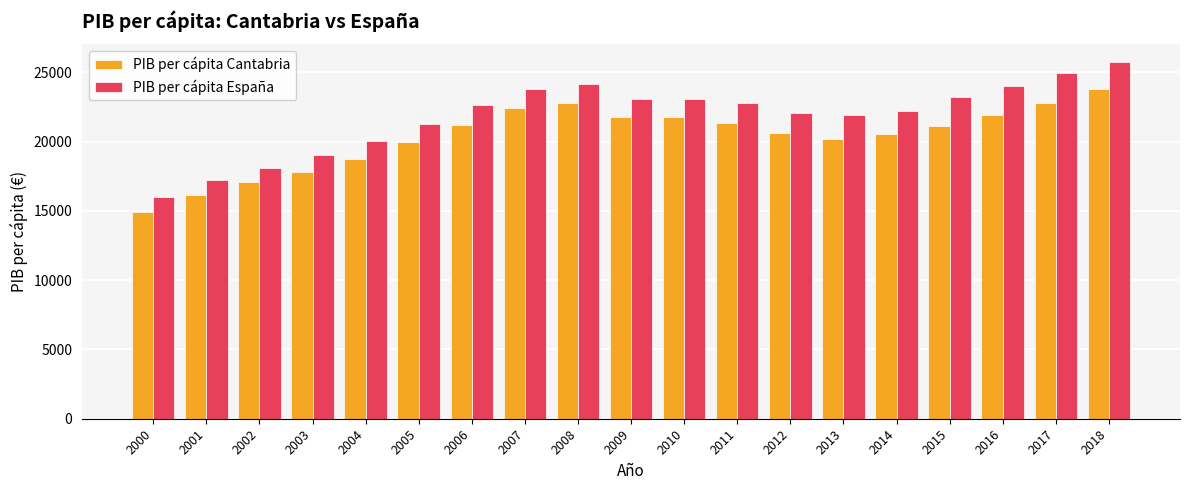

Which series has the largest total across all categories?

PIB per cápita España